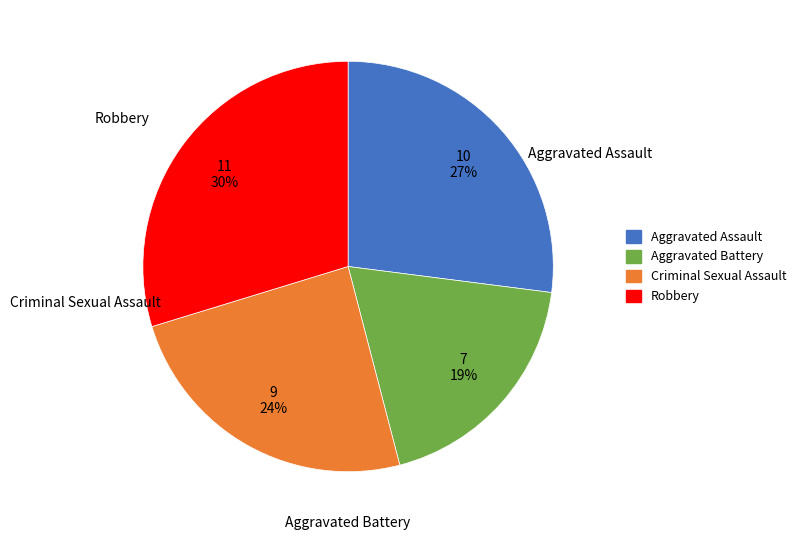

Between Aggravated Battery and Robbery, which is larger?

Robbery